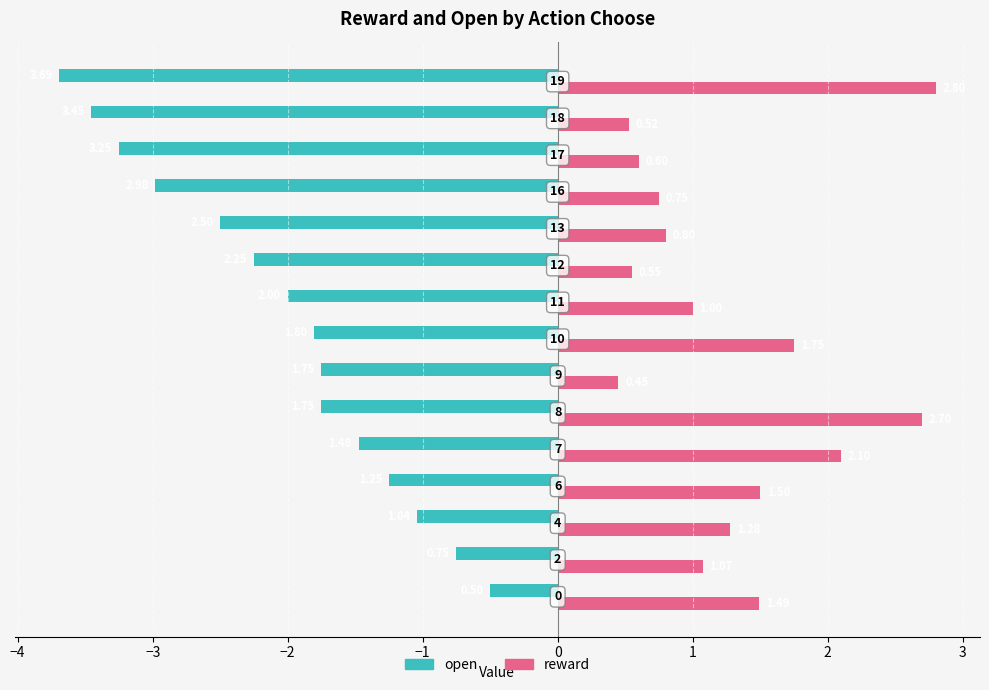

Count the number of data series in this chart.

2